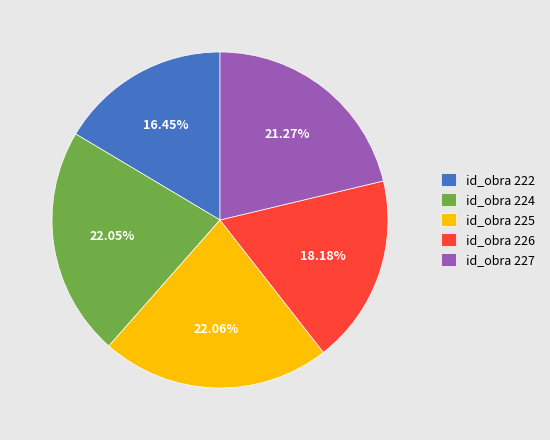

Does id_obra 224 represent more than half of the total?

No